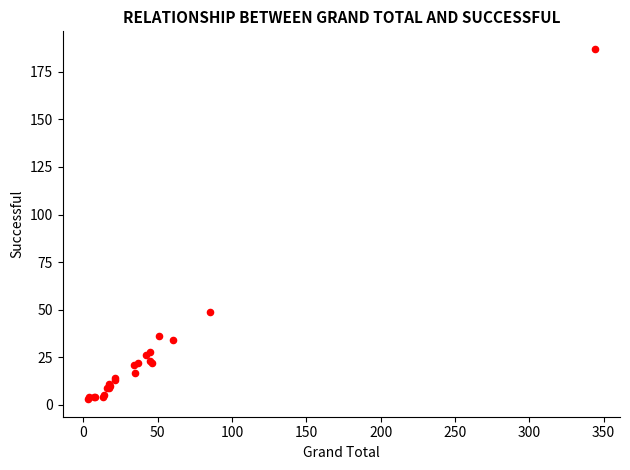

What Y value in the scatter plot is closest to 95?

49